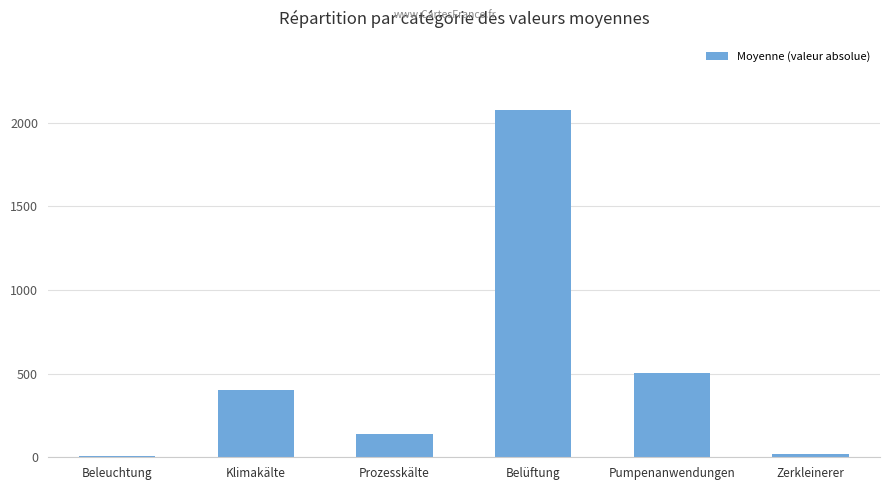

How many categories are shown in the chart?

6